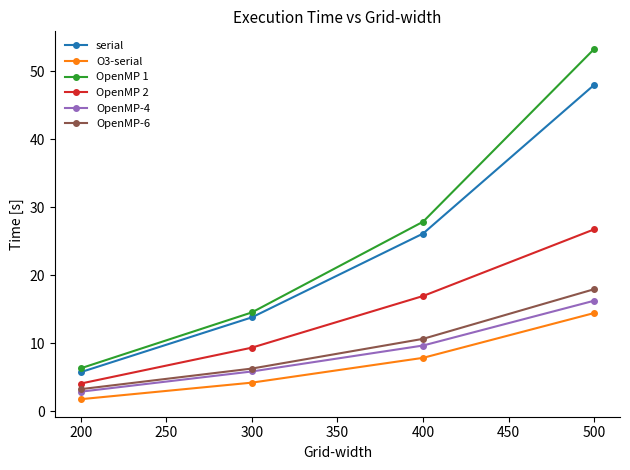

At how many categories does at least one series exceed 42?

1